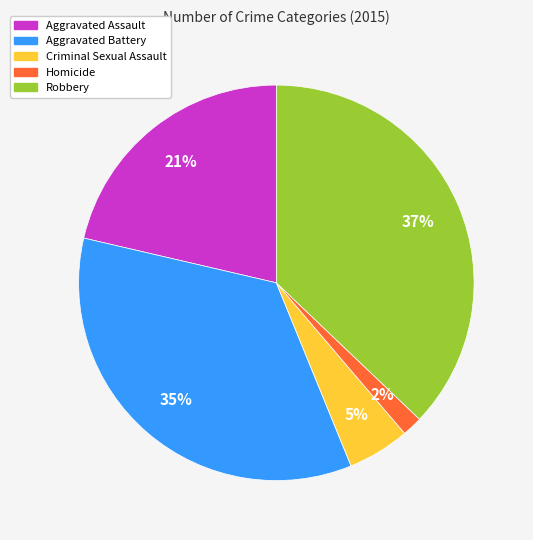

What is the largest slice in the pie chart?

Robbery